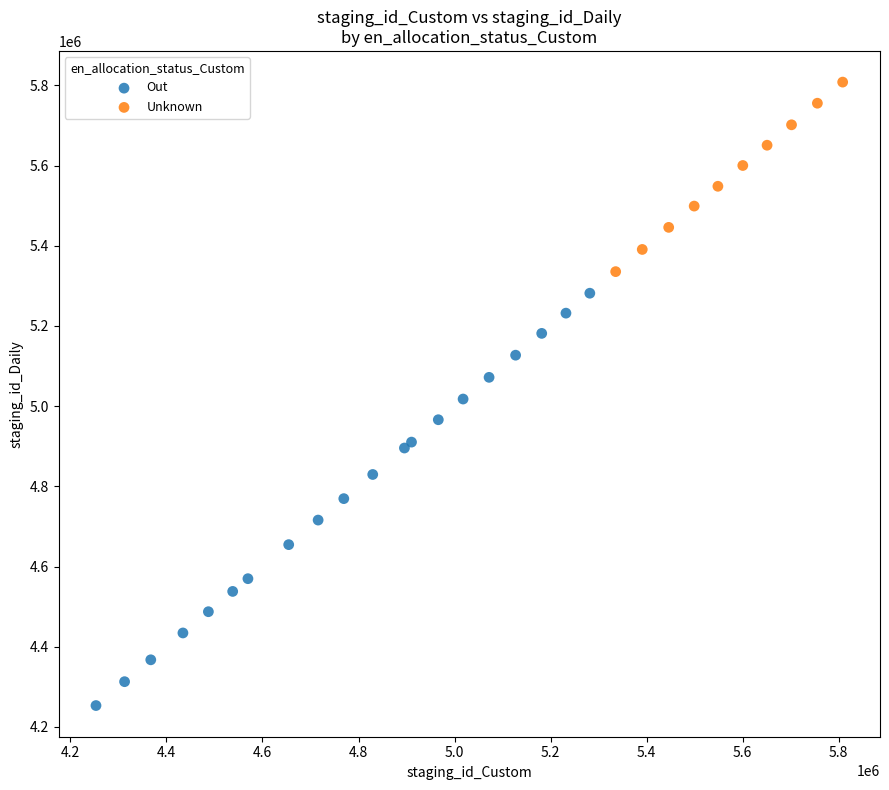

Which series contains the highest Y value?

Unknown